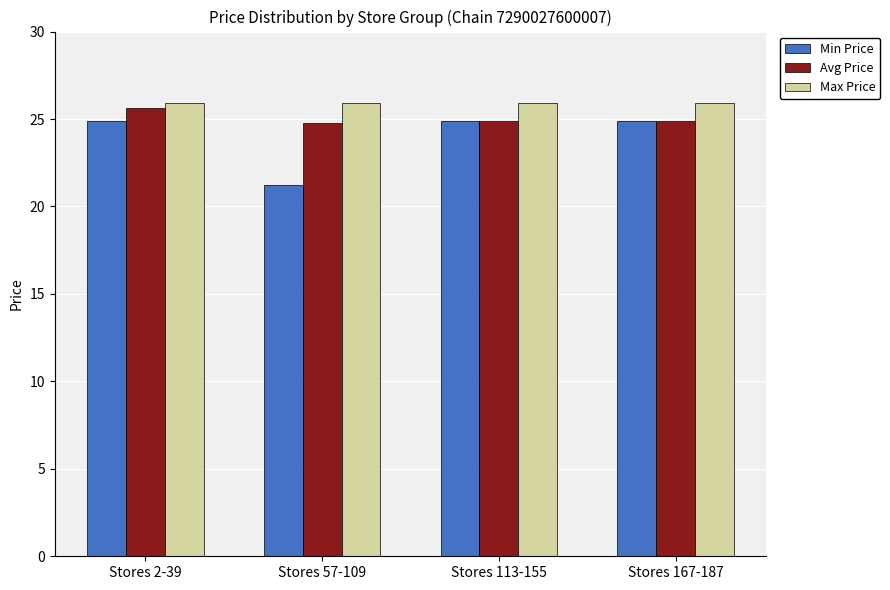

Is the value of Max Price at Stores 167-187 greater than the value of Min Price at Stores 57-109?

Yes